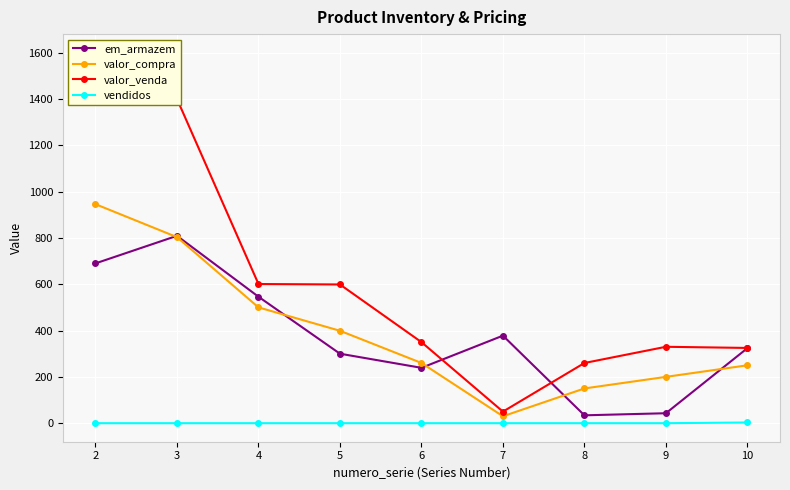

True or false: vendidos and em_armazem cross at least once.

False